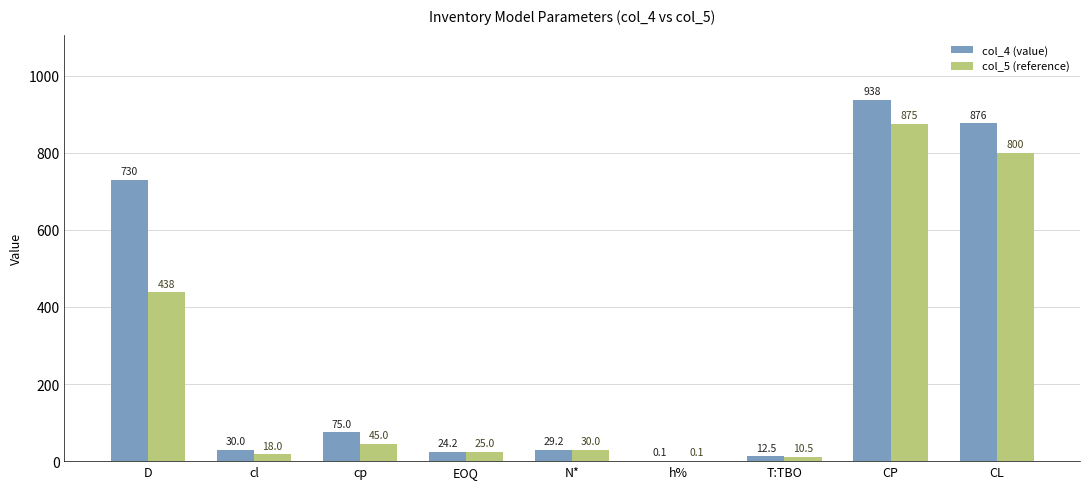

Between D and CP, which series saw the biggest shift?

col_5 (reference)